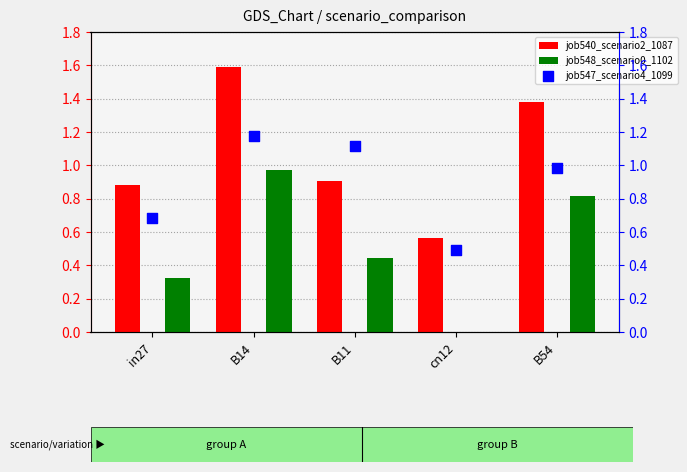

At how many categories does at least one series exceed 0?

5